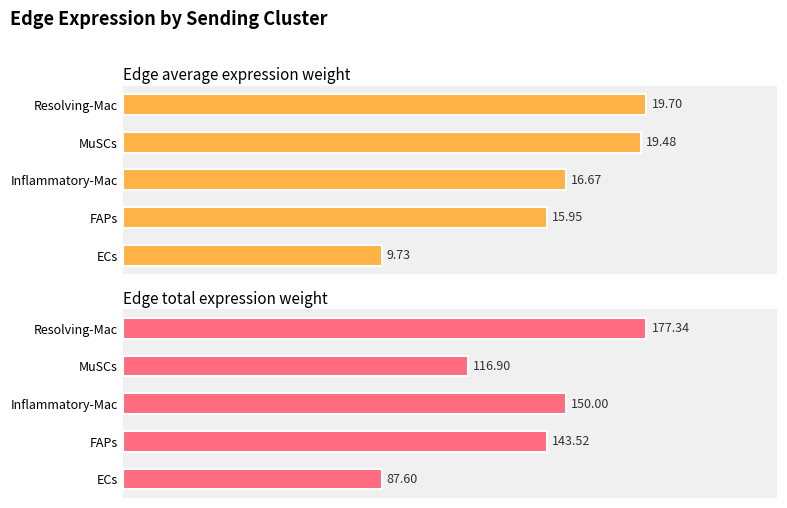

Which series has the largest total across all categories?

Edge total expression weight